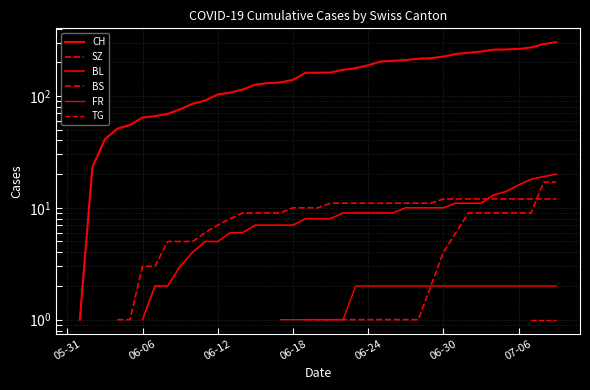

How many values in the FR series exceed 1?

17